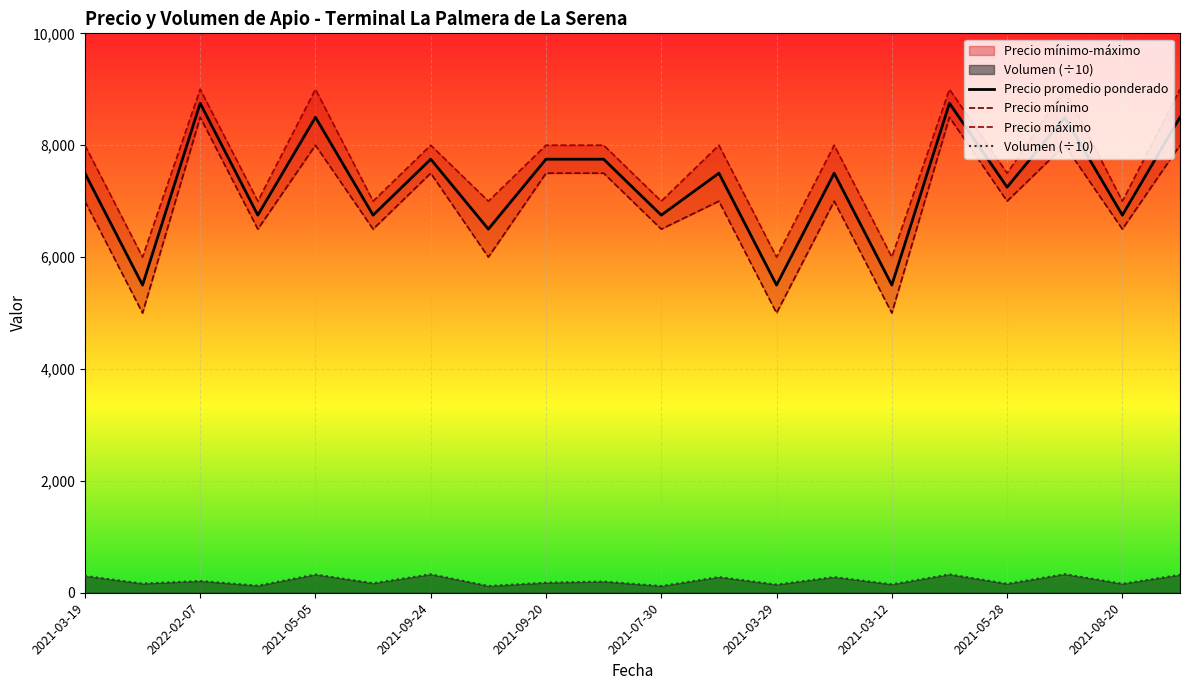

The value of Precio promedio ponderado at 2021-05-28 is 7250. True or false?

True